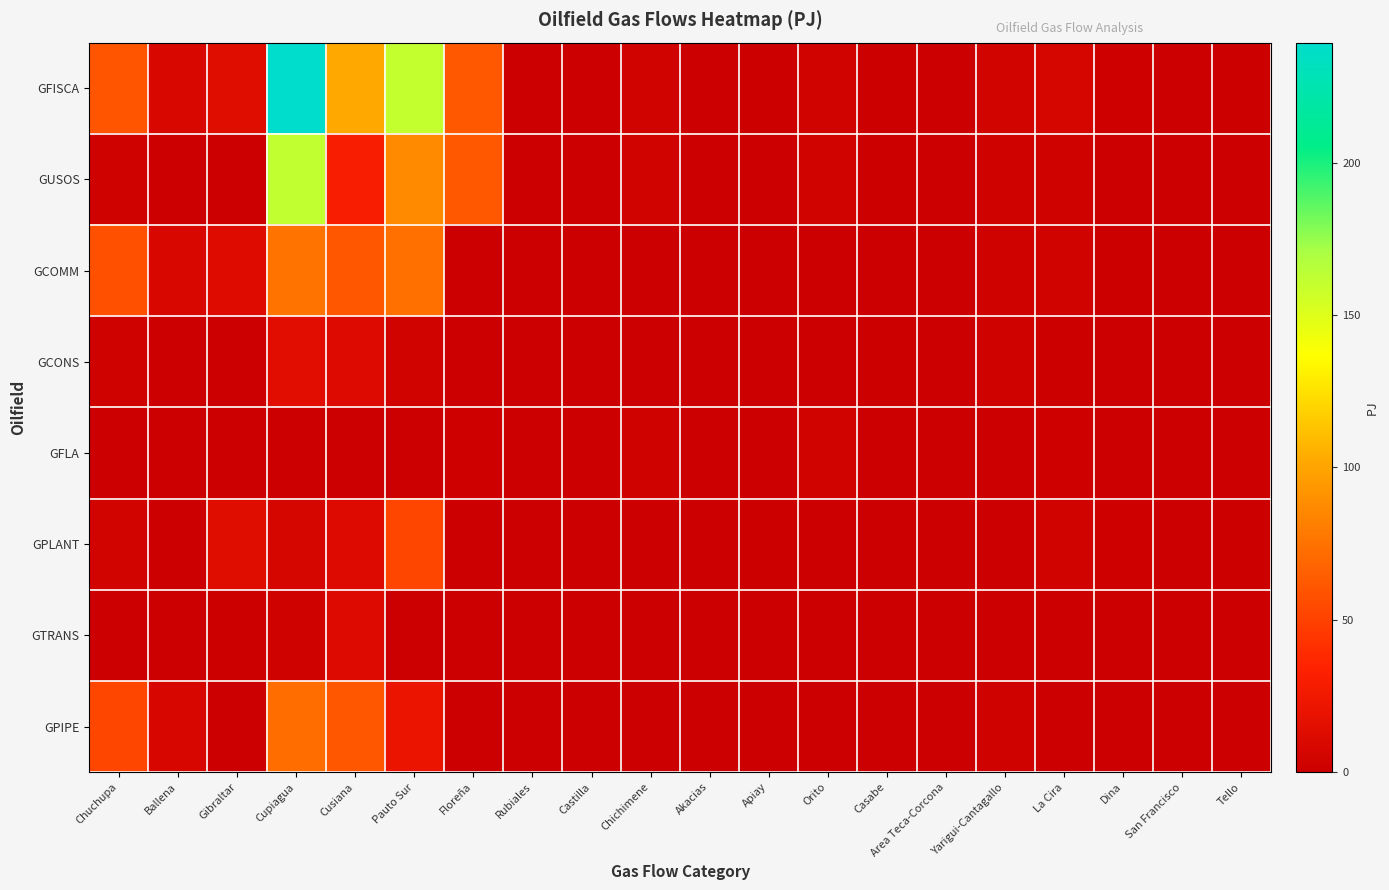

At how many categories does at least one series exceed 11?

6